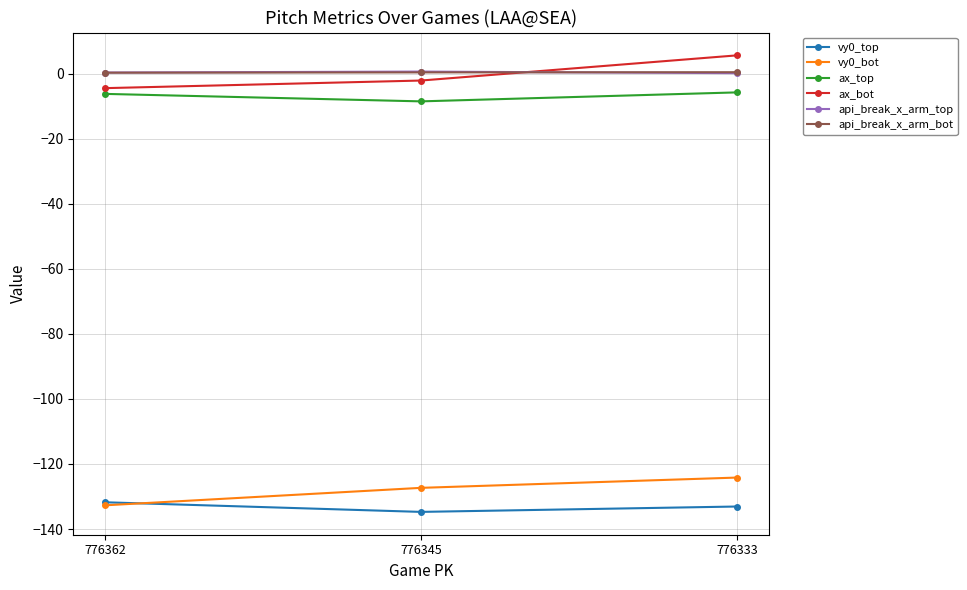

What is the difference between the maximum and minimum values in the ax_bot series?

10.1